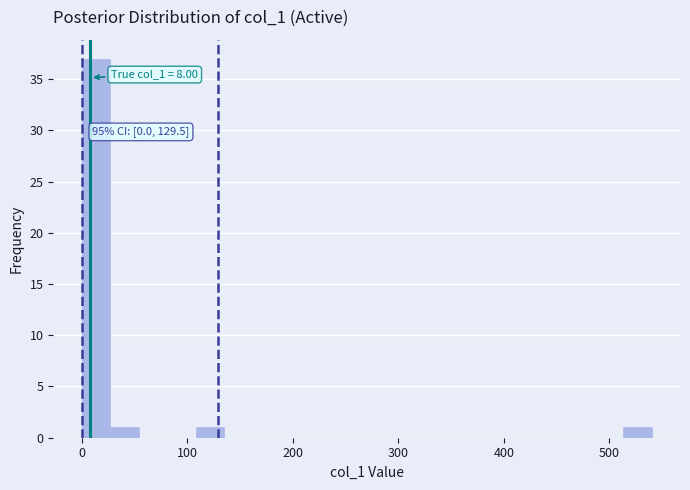

Around what value on the x-axis is the tallest bar? Give the approximate position of its centre, as read against the axis.

10